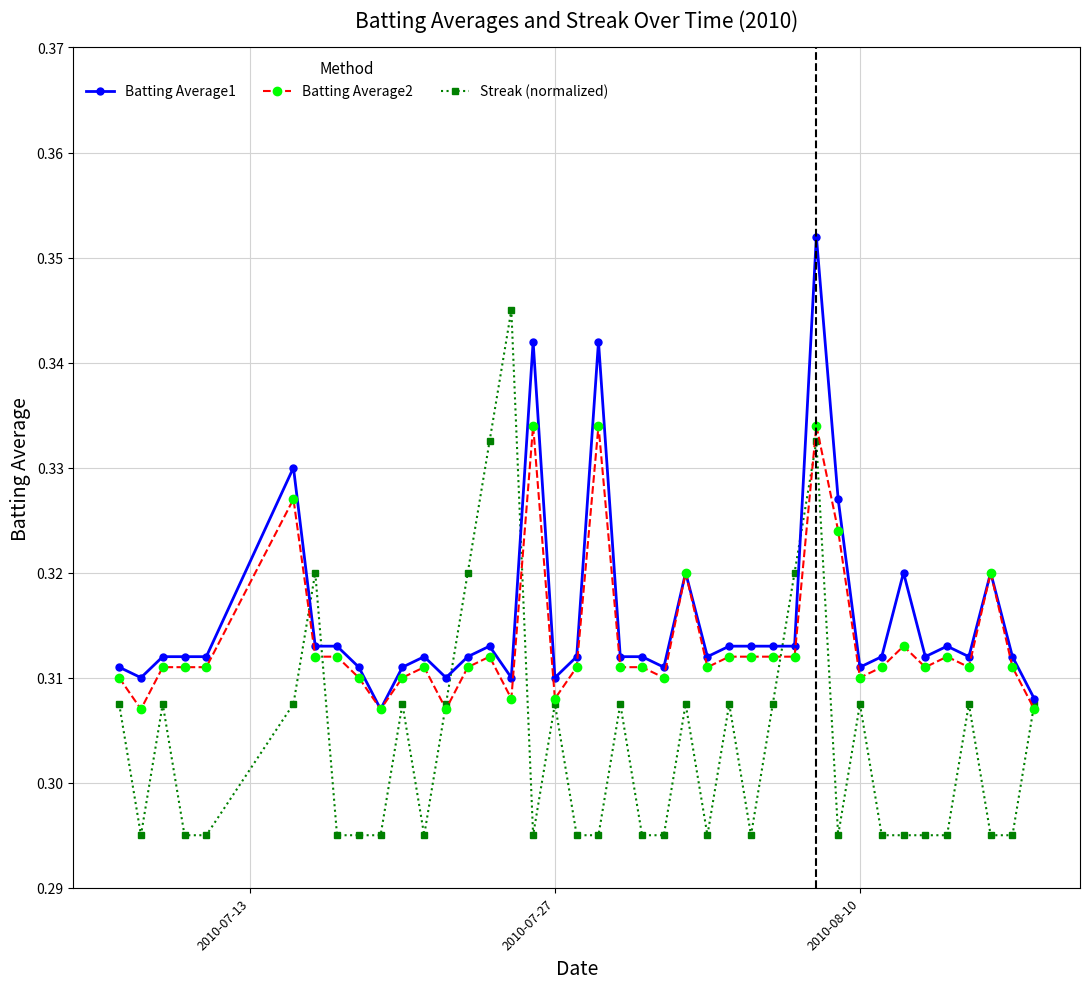

Rank the series by their maximum value, from lowest to highest.

Batting Average2, Streak (normalized), Batting Average1